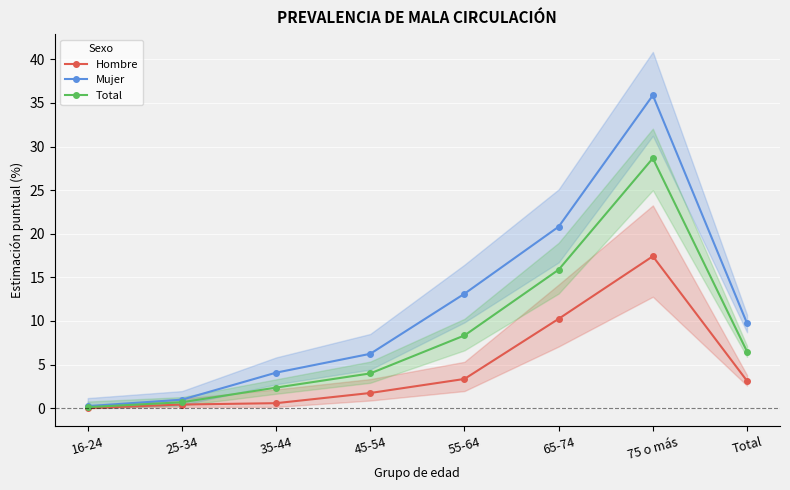

At which category is the sum across all series the highest?

75 o más